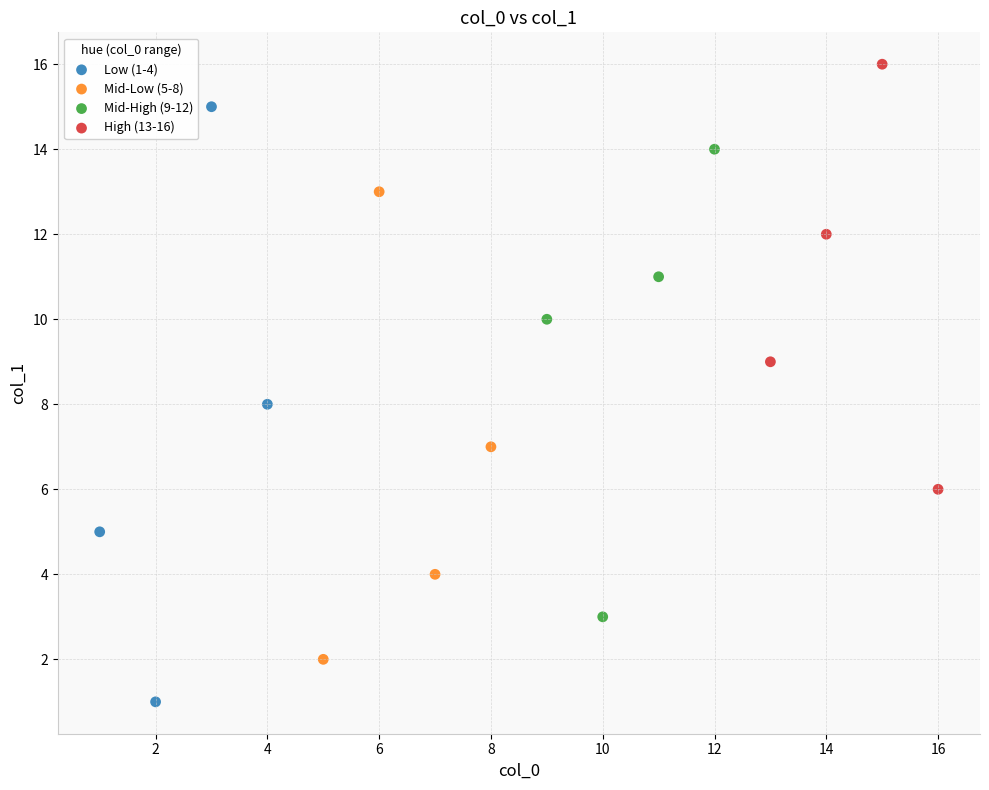

Which series reaches the maximum Y coordinate?

High (13-16)